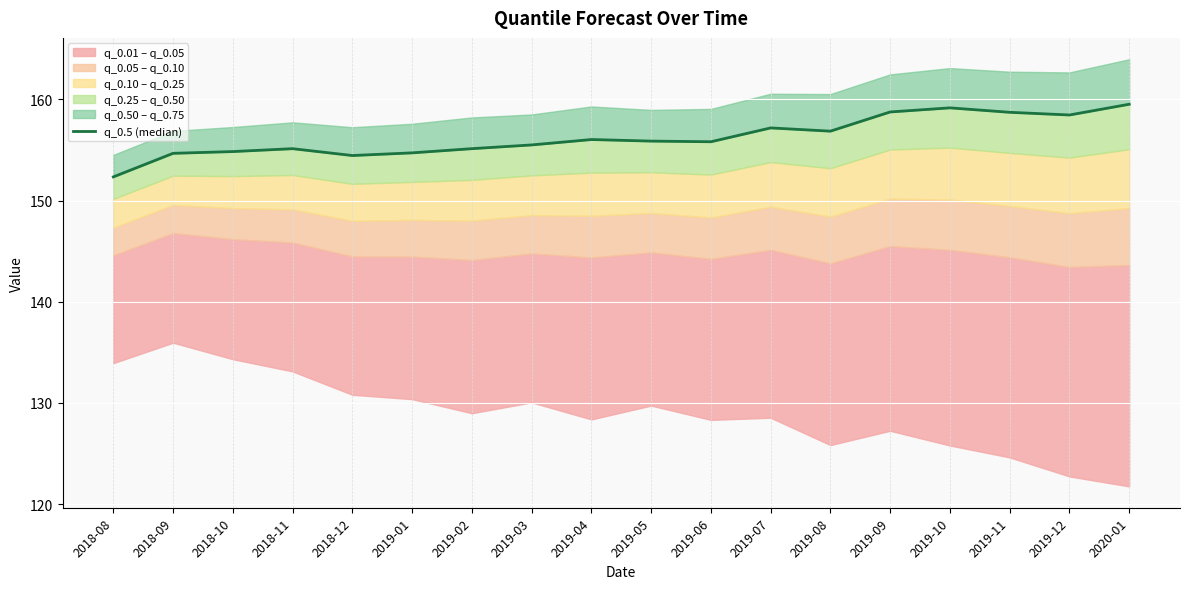

How many lines are shown in the chart?

1